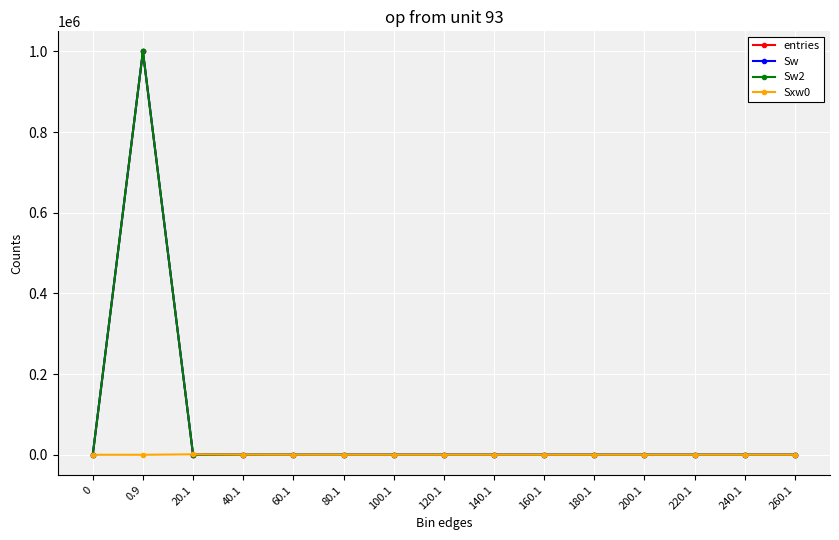

True or false: Sw2 and entries intersect in this chart.

False